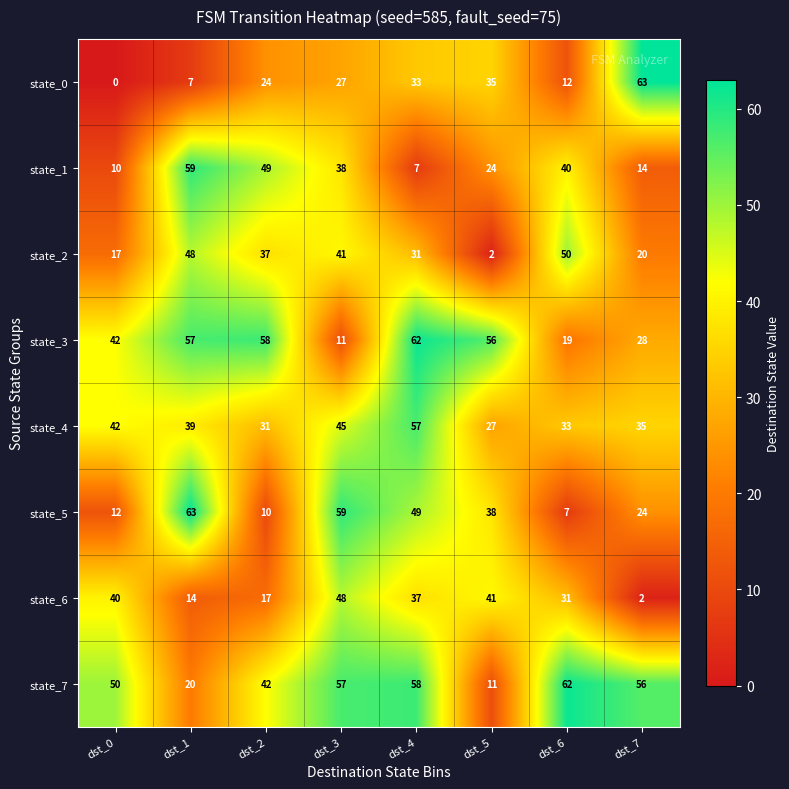

Which label corresponds to the smallest value in the chart?

dst_0